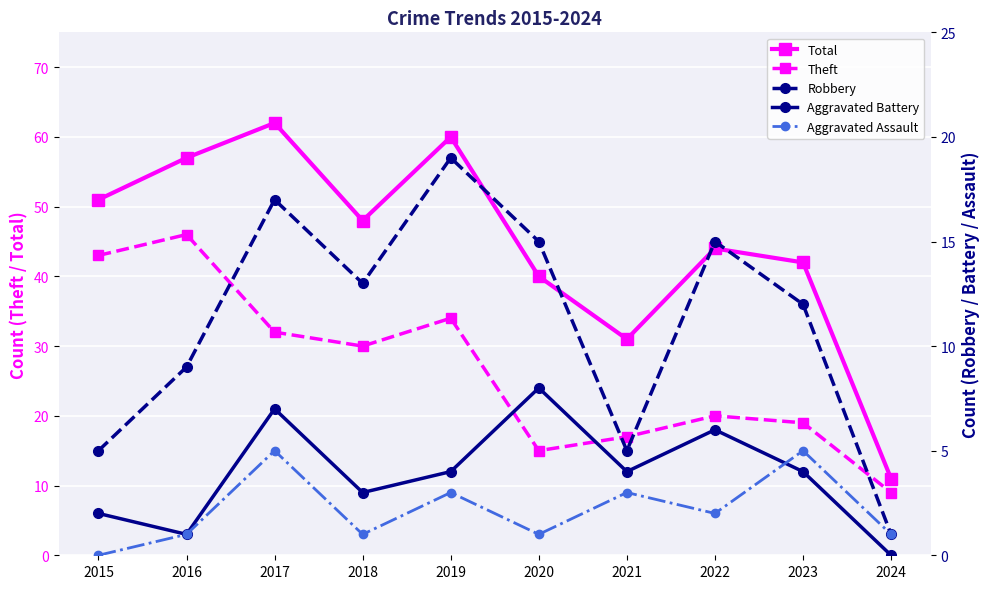

What is the difference between the maximum and minimum values in the Robbery series?

18